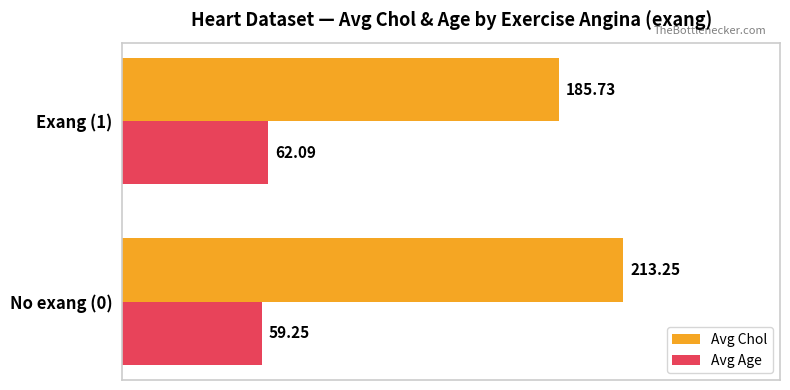

What is the average value of the Avg Chol series?

199.5